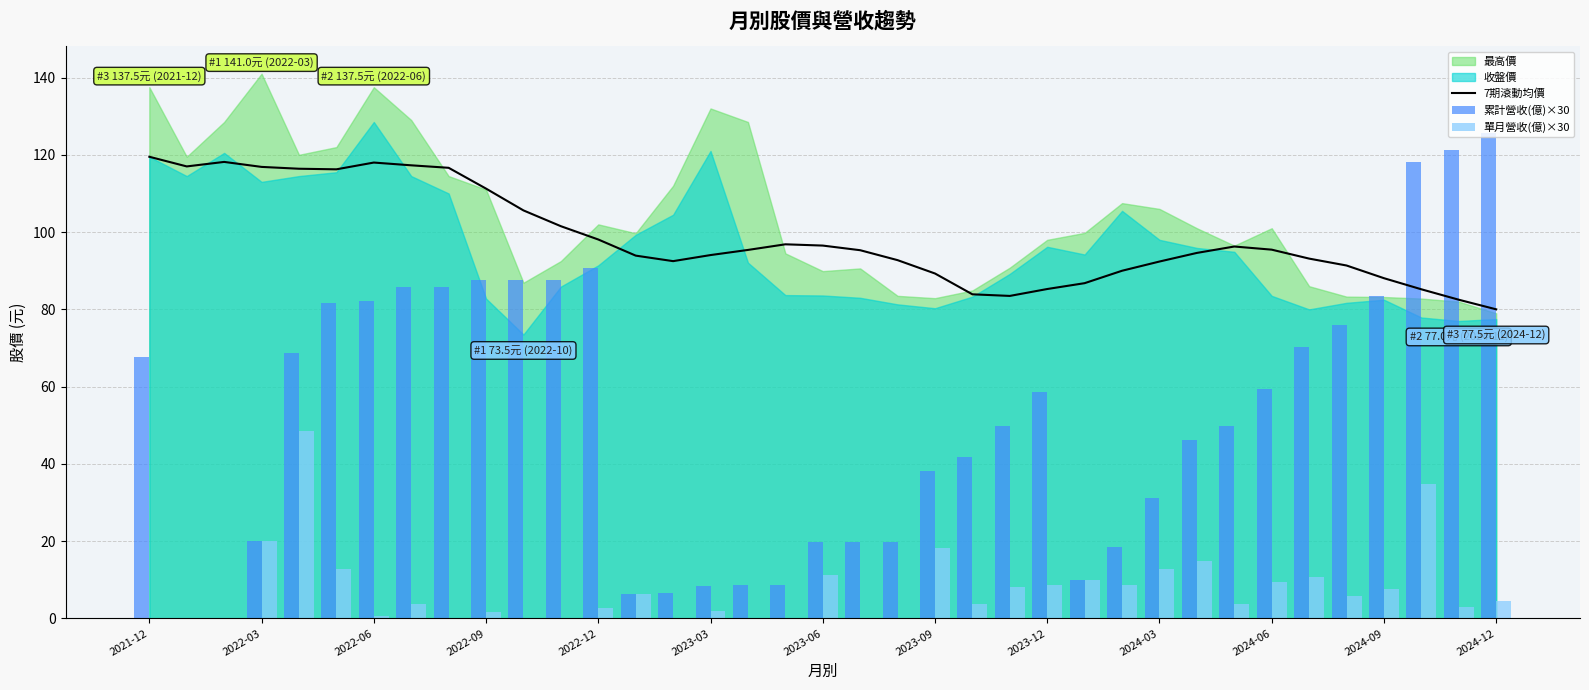

Which series has the widest spread of values?

累計營收(億)×30